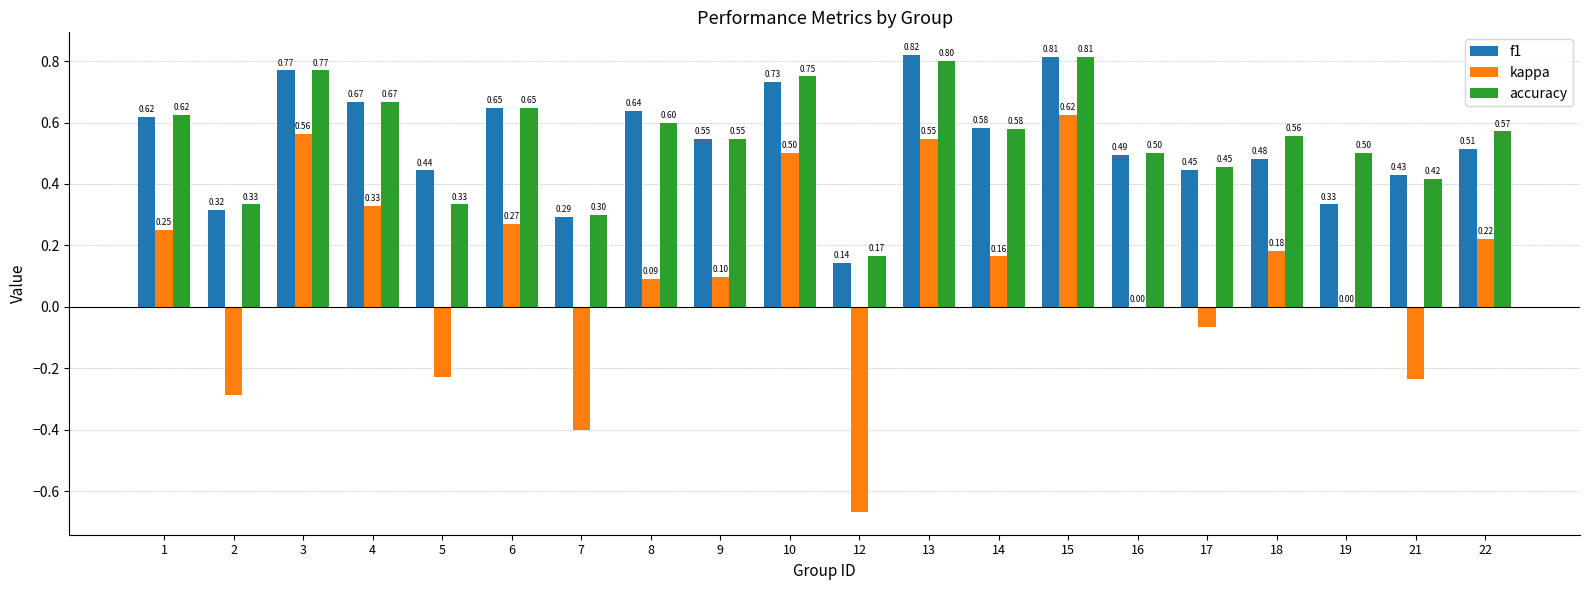

Is the value of accuracy at 3 greater than the value of kappa at 8?

Yes